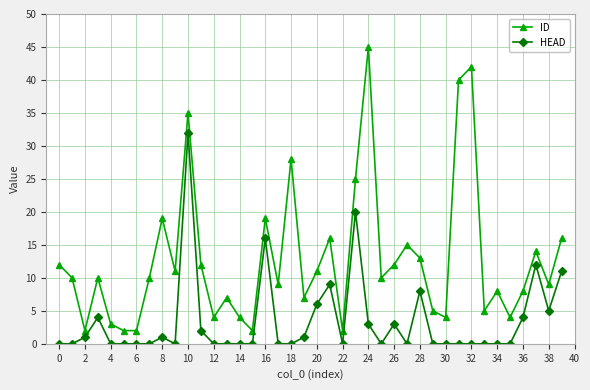

Which series has the largest range (max minus min)?

ID